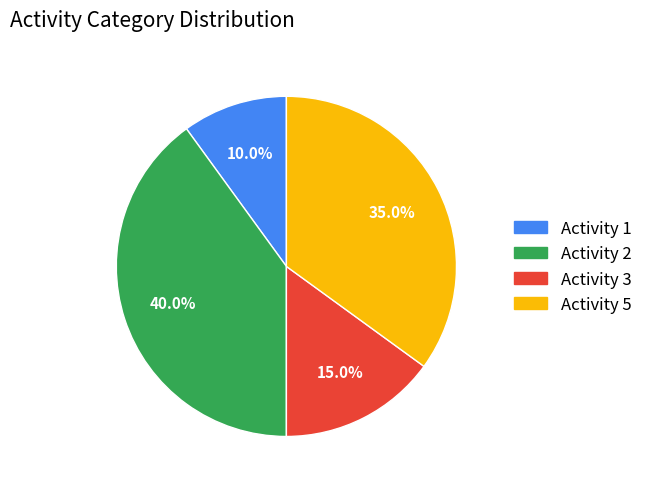

Rank the categories by value from lowest to highest.

Activity 1, Activity 3, Activity 5, Activity 2